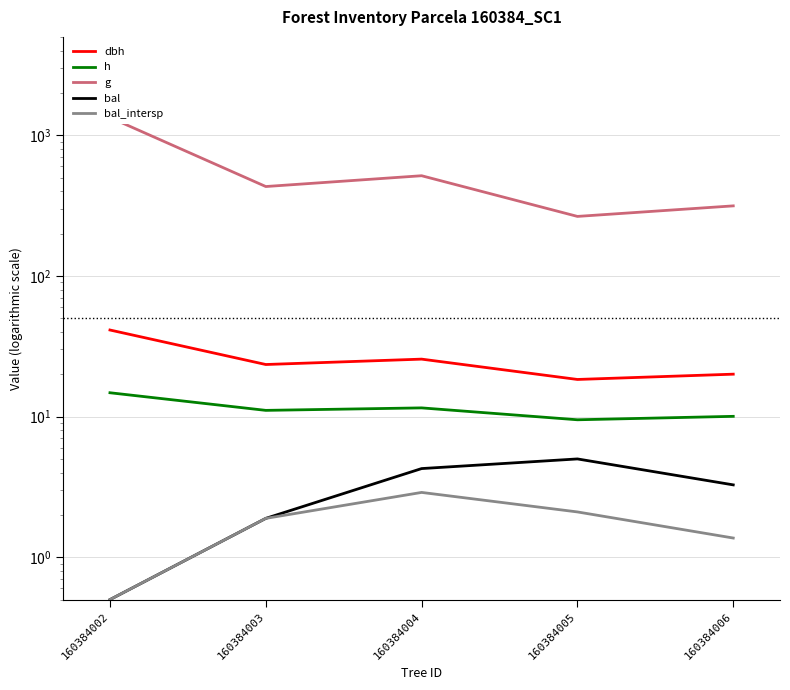

Reading left to right, transcribe all the data shown in this chart.

dbh: 41.2	23.4	25.6	18.4	20.0
h: 14.8	11.1	11.5	9.5	10.0
g: 1336.5	431.8	515.3	264.8	314.6
bal: 0.5	1.9	4.3	5.0	3.3
bal_intersp: 0.5	1.9	2.9	2.1	1.4